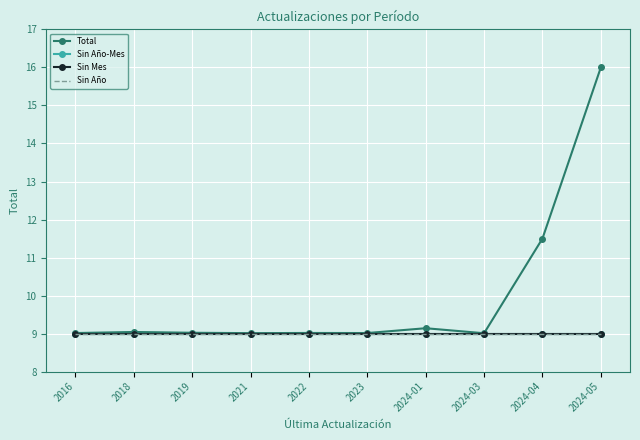

At 2024-05, list the series in order from largest to smallest.

Total, Sin Año-Mes, Sin Mes, Sin Año